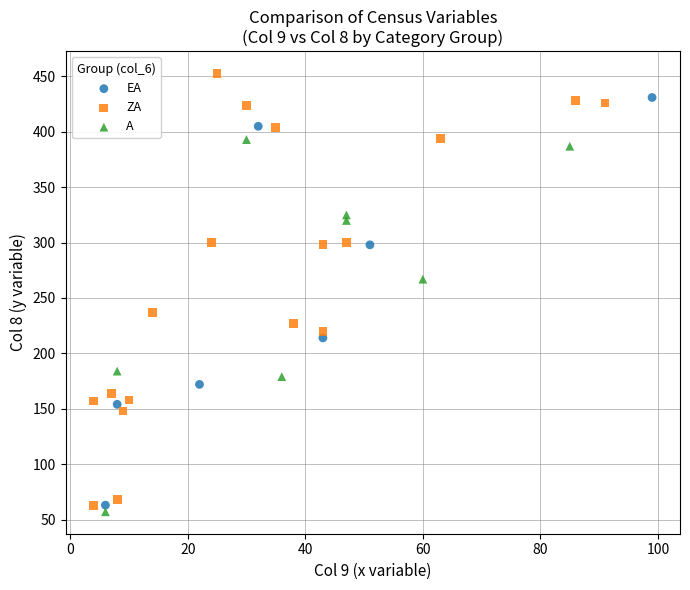

Which series contains the highest Y value?

ZA